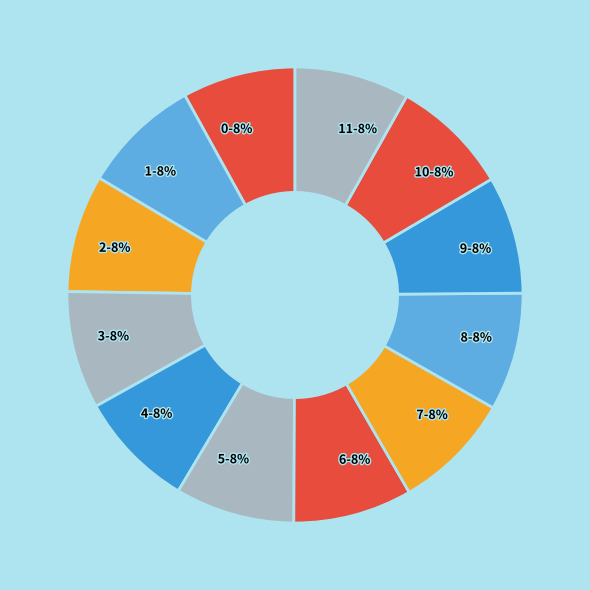

To the nearest percent, what percentage of the pie is 2?

8%